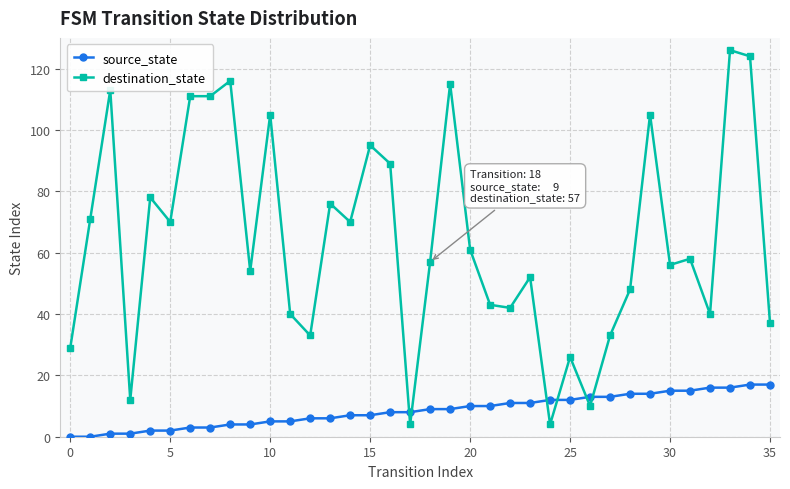

What is the average value of the destination_state series?

64